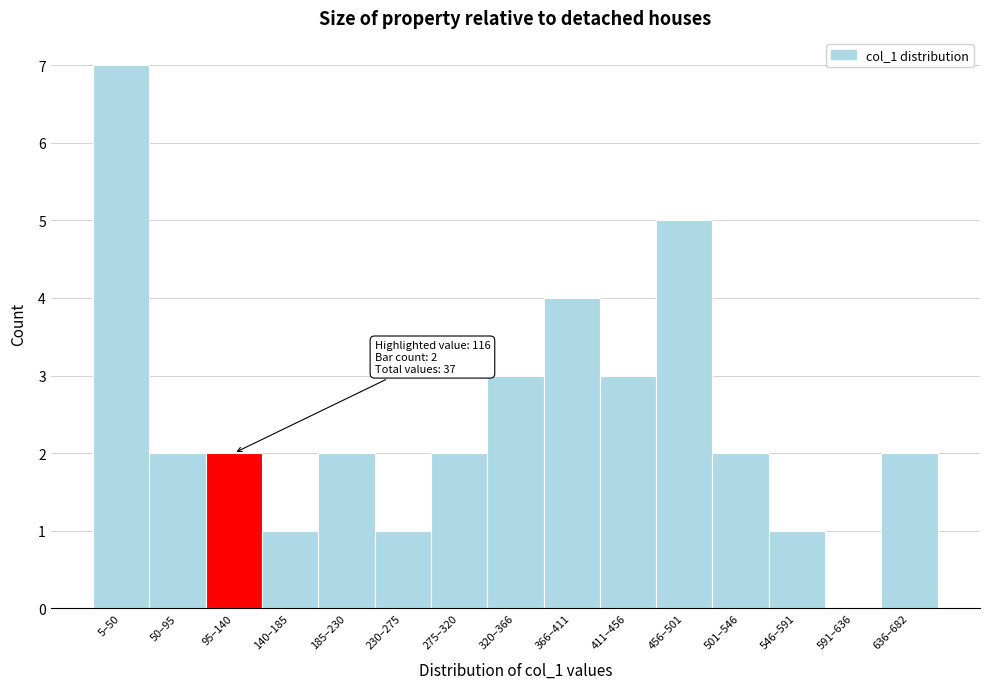

Reading right to left, list all the values displayed in this chart.

636–682=2	591–636=0	546–591=1	501–546=2	456–501=5	411–456=3	366–411=4	320–366=3	275–320=2	230–275=1	185–230=2	140–185=1	95–140=2	50–95=2	5–50=7